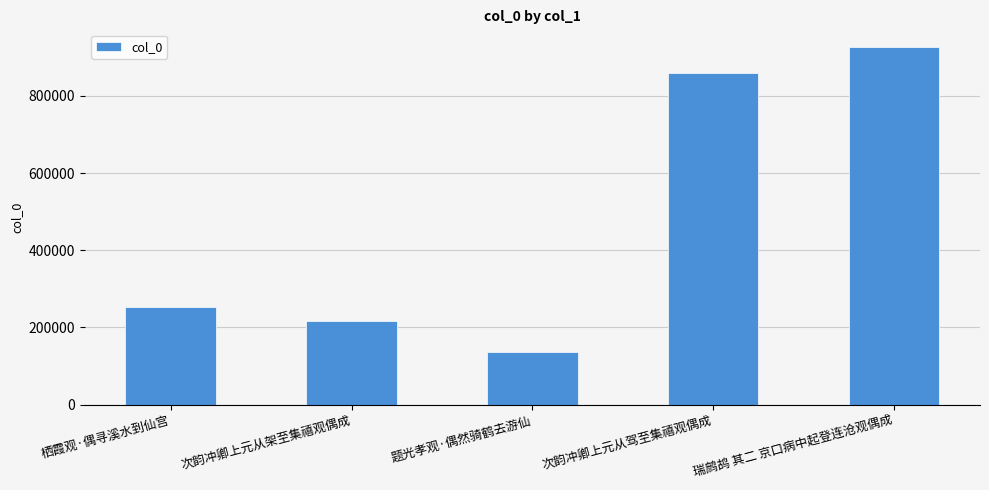

Which has a higher value, 题光孝观·偶然骑鹤去游仙 or 瑞鹧鸪 其二 京口病中起登连沧观偶成?

瑞鹧鸪 其二 京口病中起登连沧观偶成